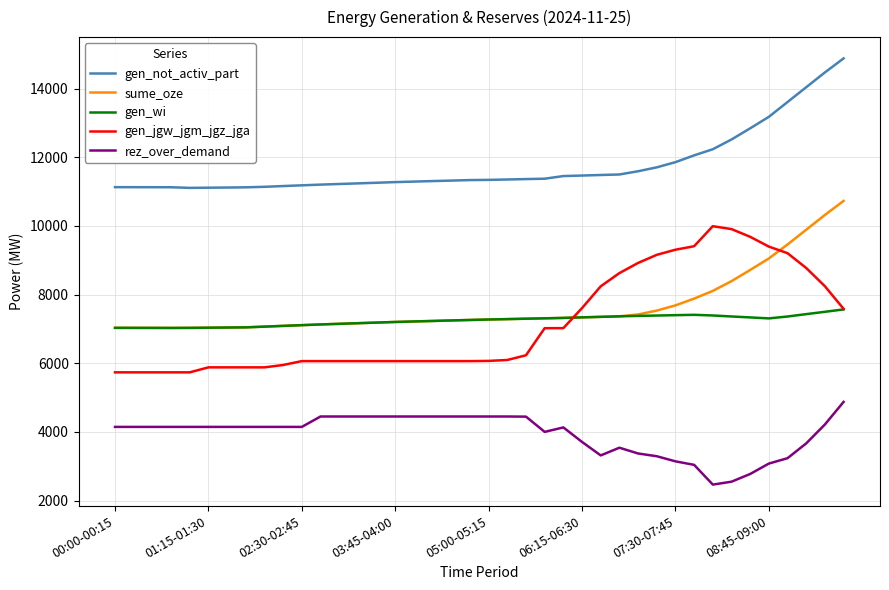

True or false: rez_over_demand and gen_wi intersect in this chart.

False